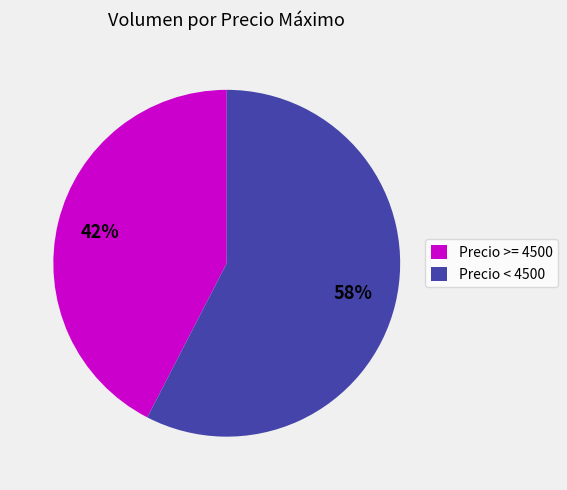

How many slices are in this pie chart?

2